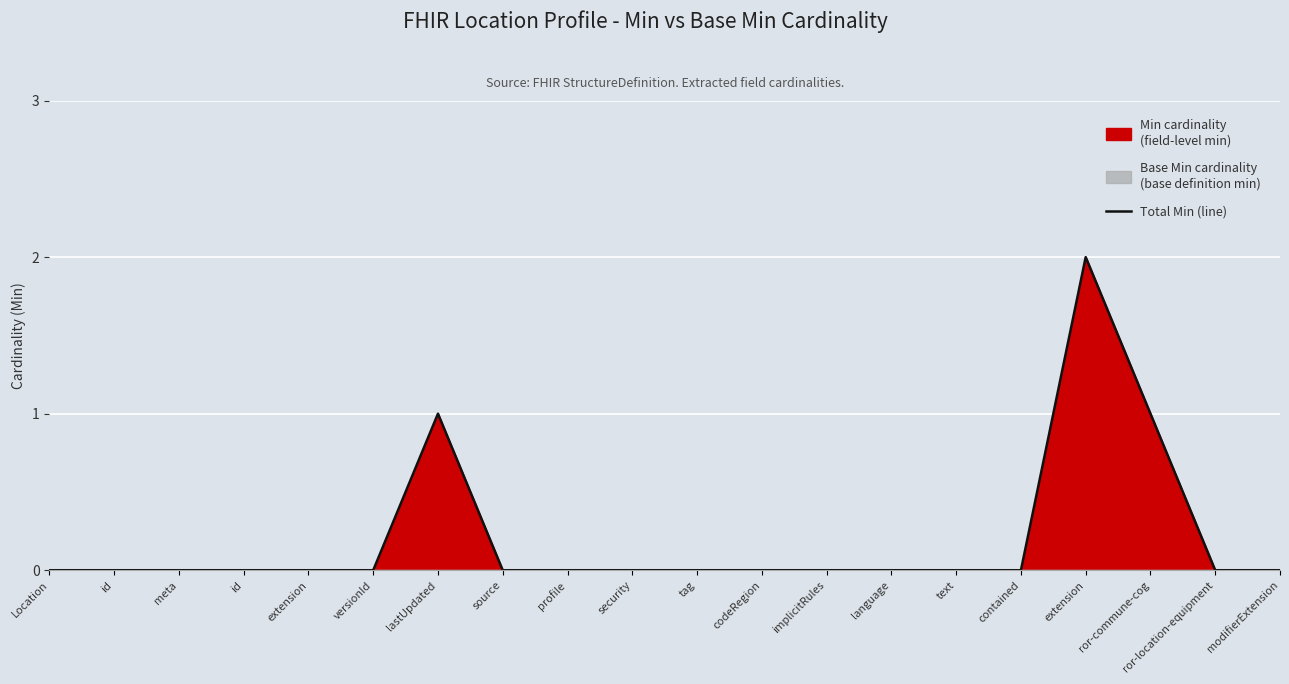

What is the maximum value shown in the chart?

2